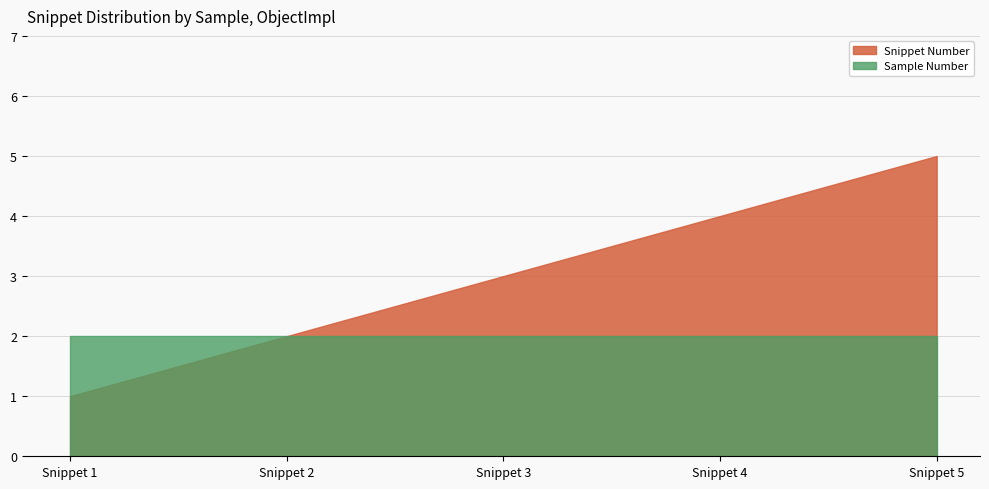

The value of Sample Number at Snippet 4 is 3. True or false?

False